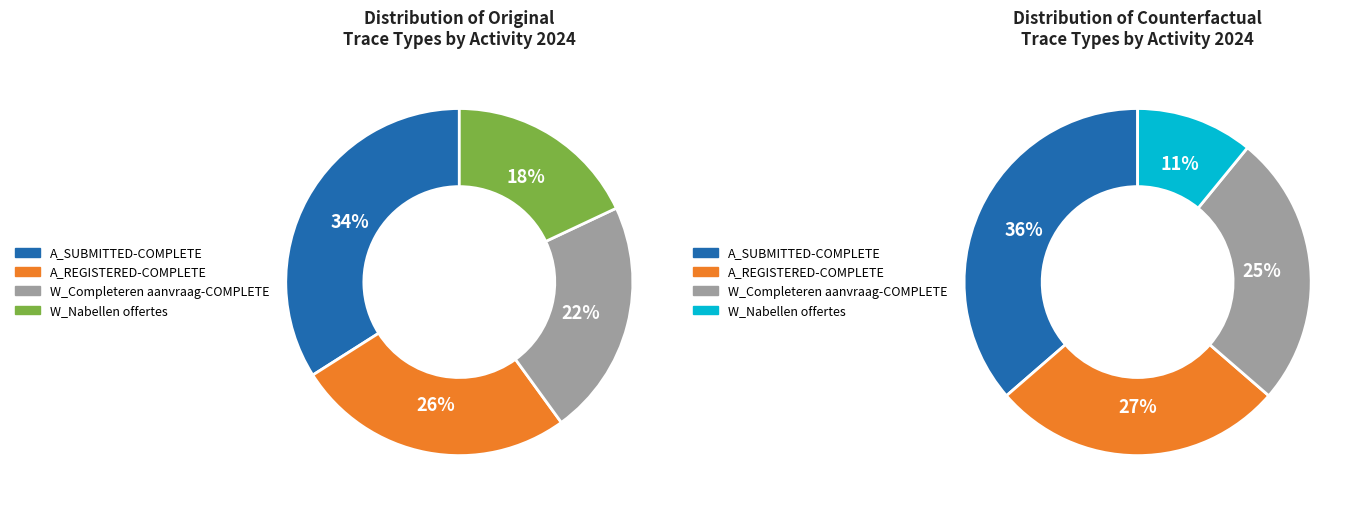

How many slices are in this pie chart?

4